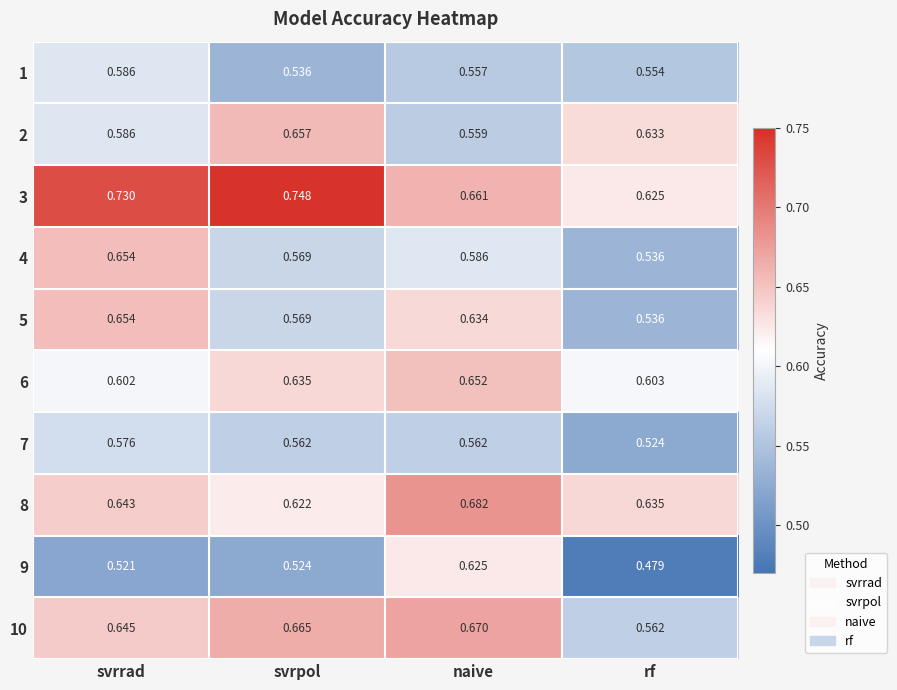

List the labels in order of 8 value, largest first.

naive, svrrad, rf, svrpol